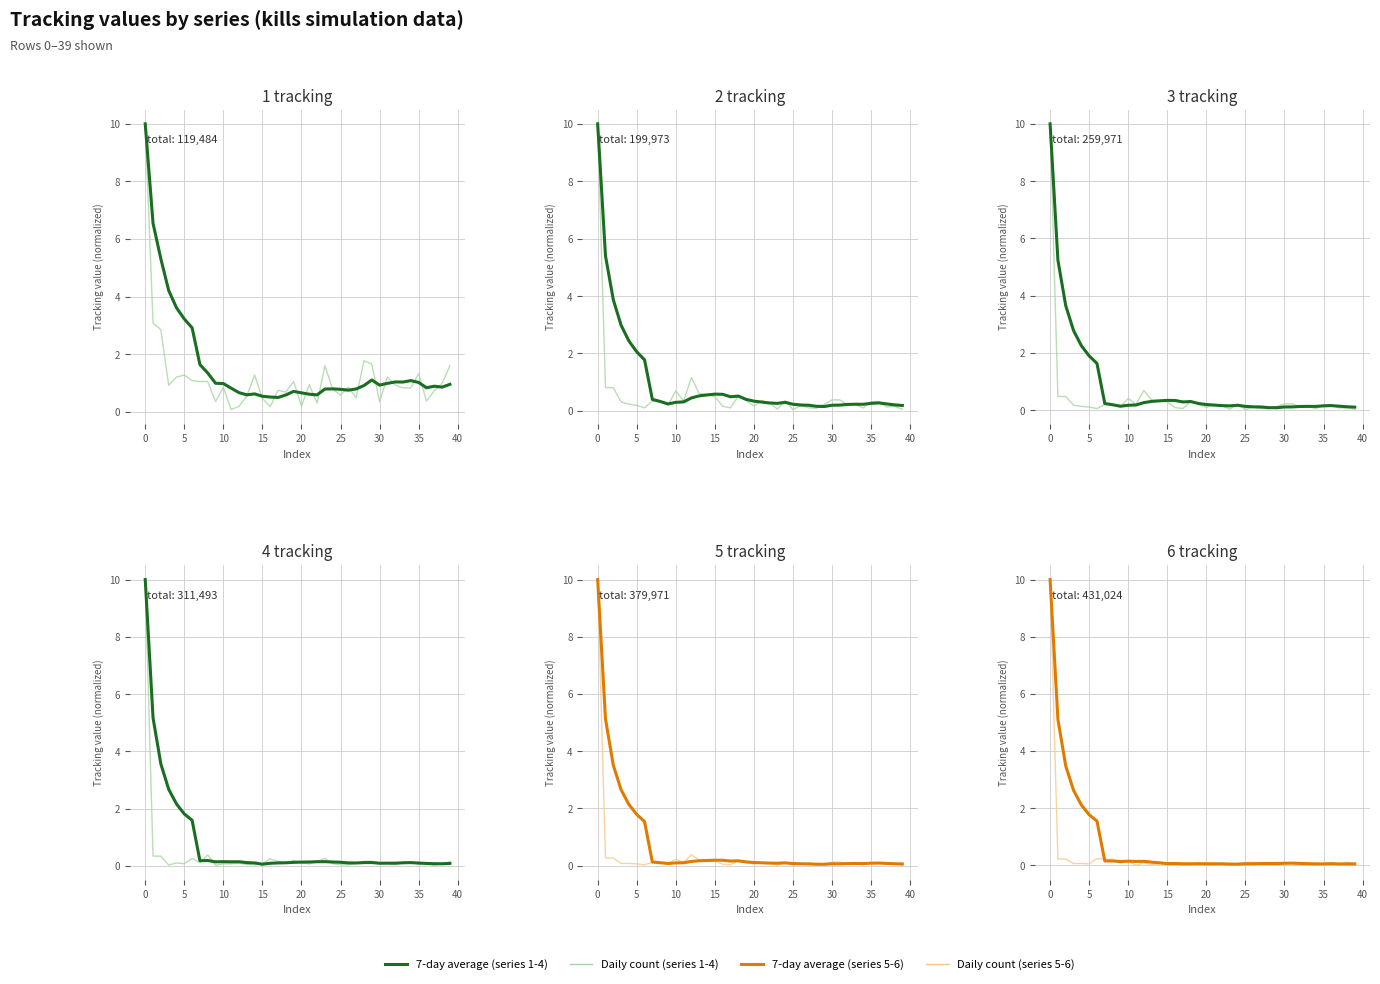

What is the difference between the second highest and second lowest values in the Daily count series?

0.2